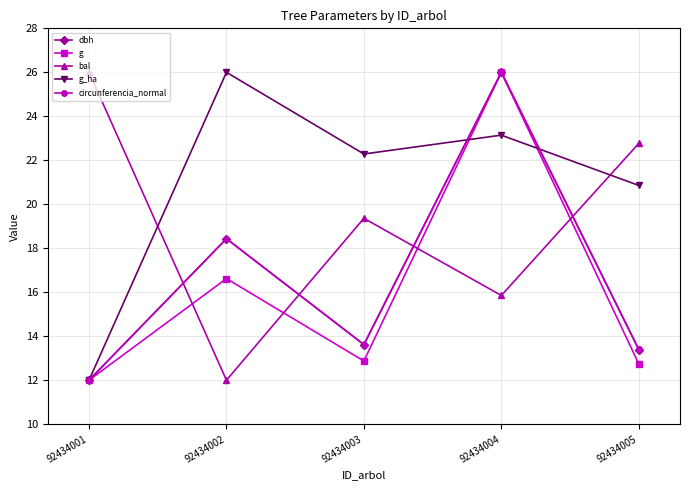

Which series changed the most between 92434002 and 92434005?

bal